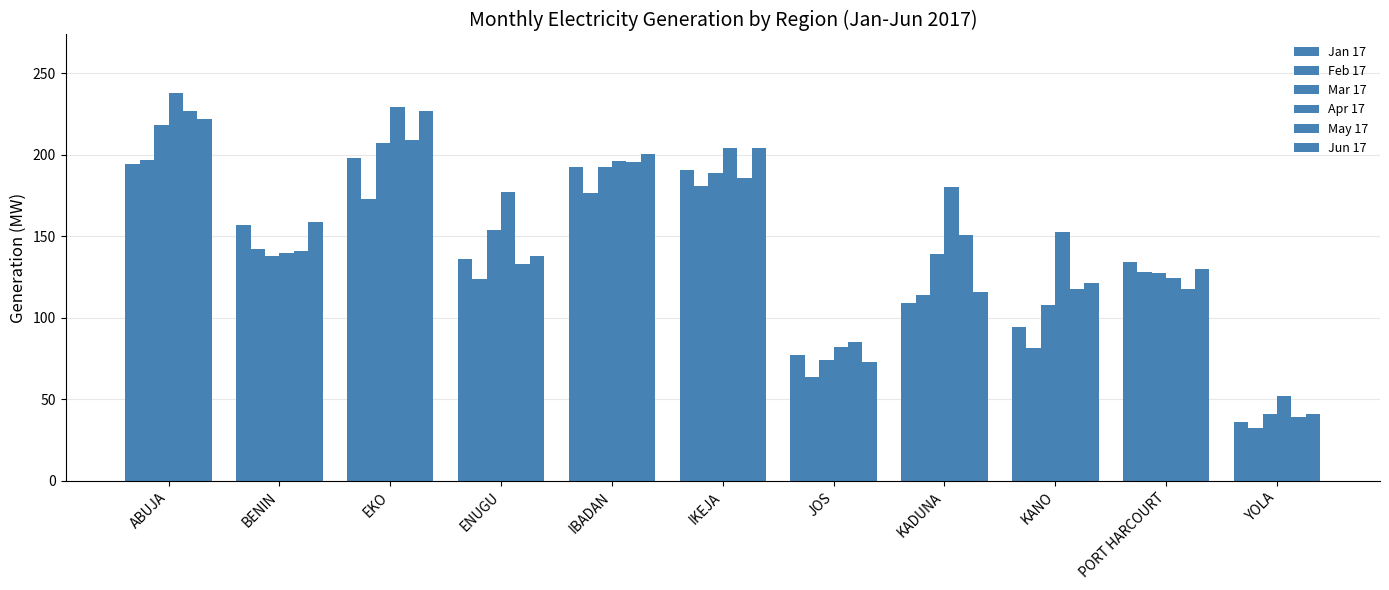

What value does the Jan 17 series have at EKO?

198.2